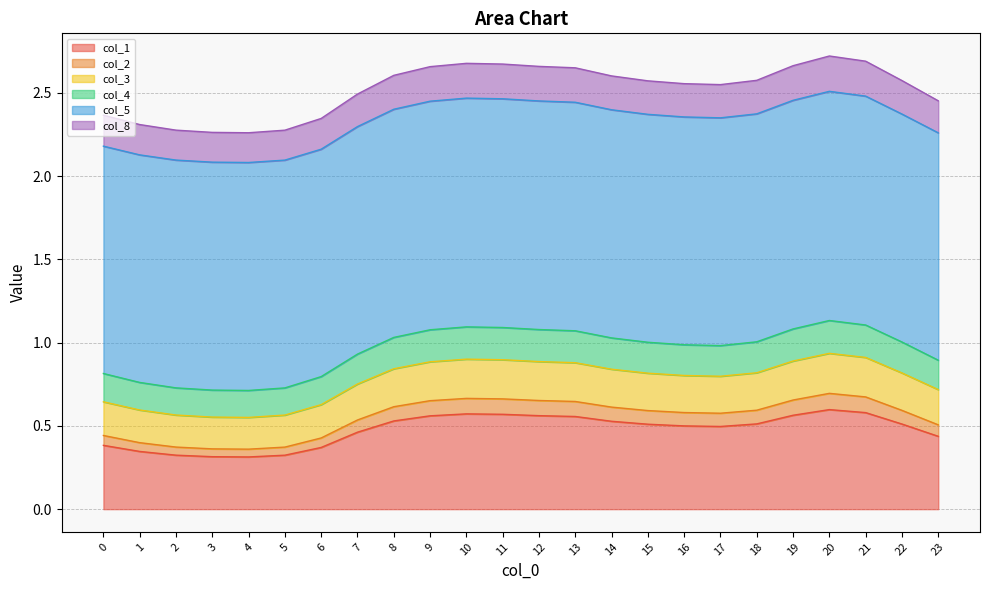

Does the chart display data point markers on the line(s)?

No